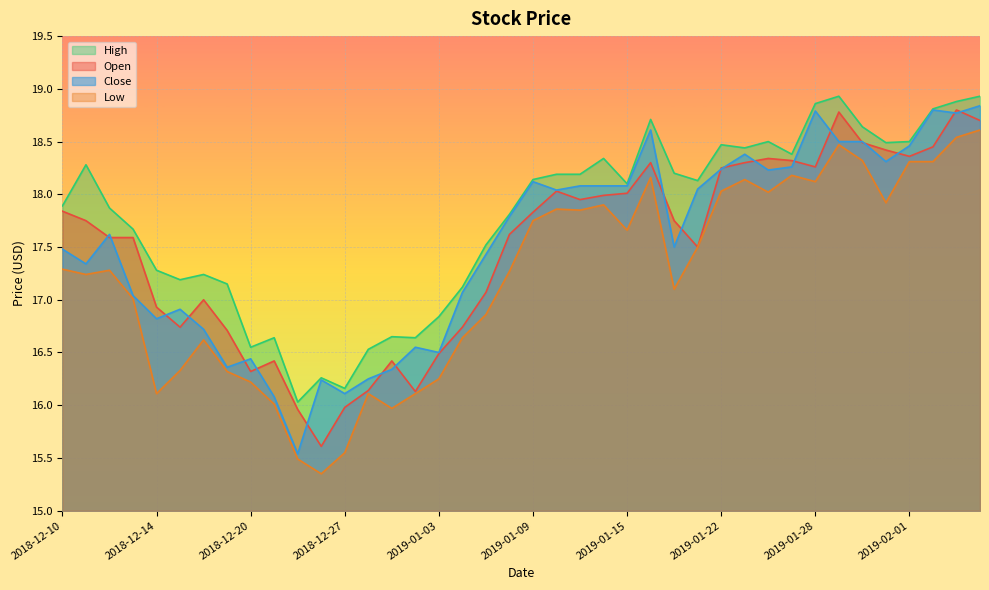

What is the value of the low point at the 15th from the left?

16.0